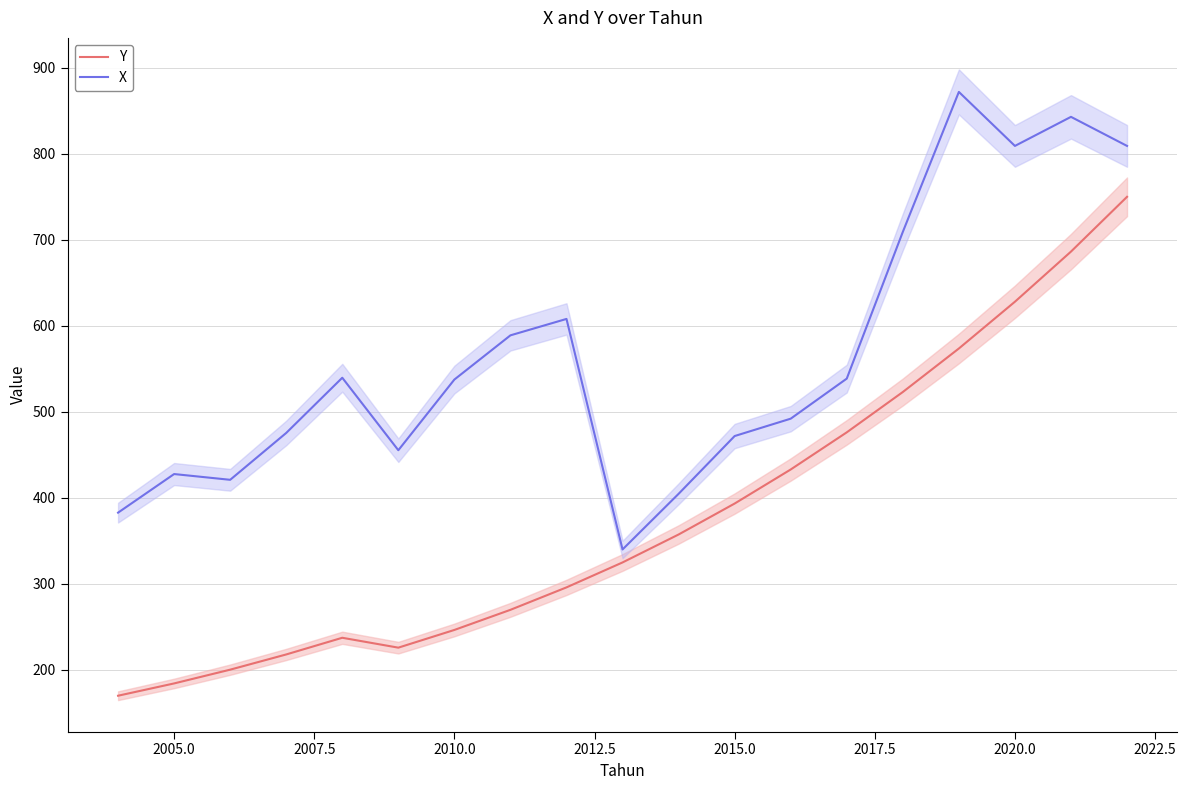

Is it true that X equals 809.2 at 2020.0?

True